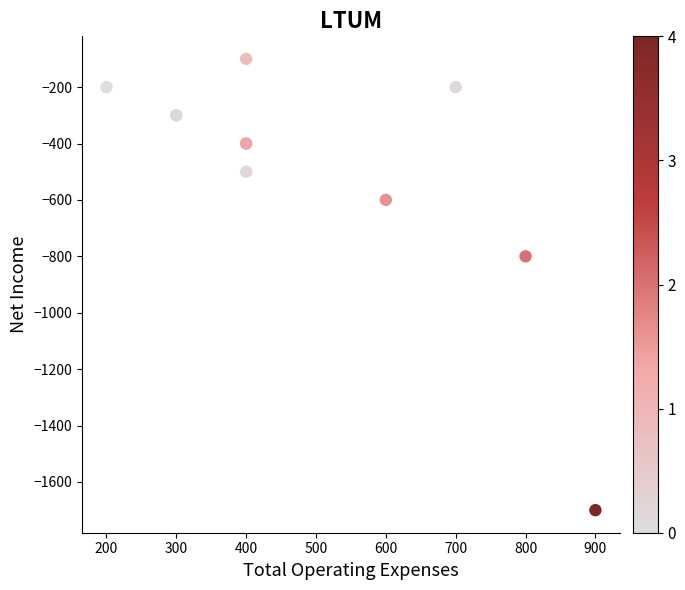

What Y value in the scatter plot is closest to -900?

-800